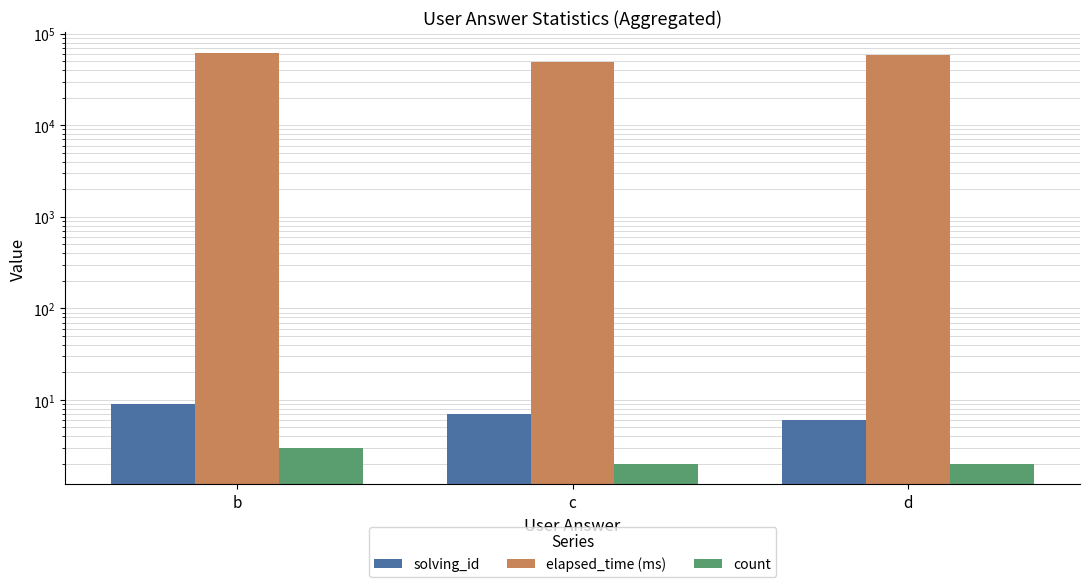

Does the chart contain stacked bars?

No